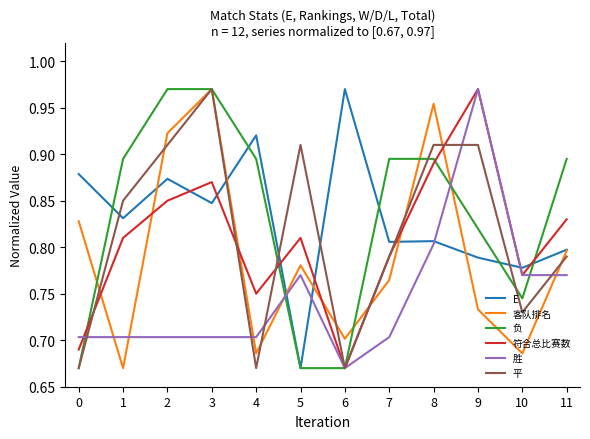

True or false: 符合总比赛数 has more than 1 interior local peaks.

True